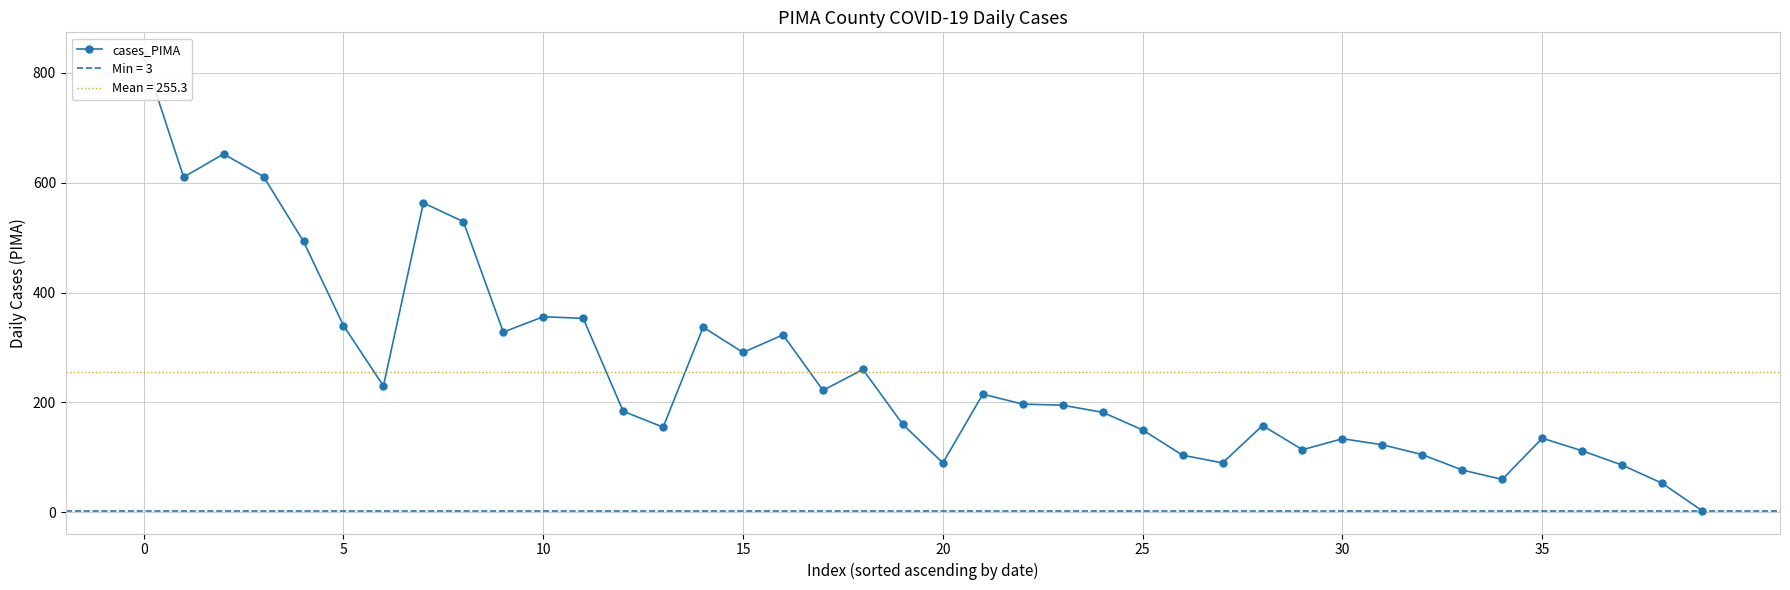

Which category has the lowest value across all series?

39